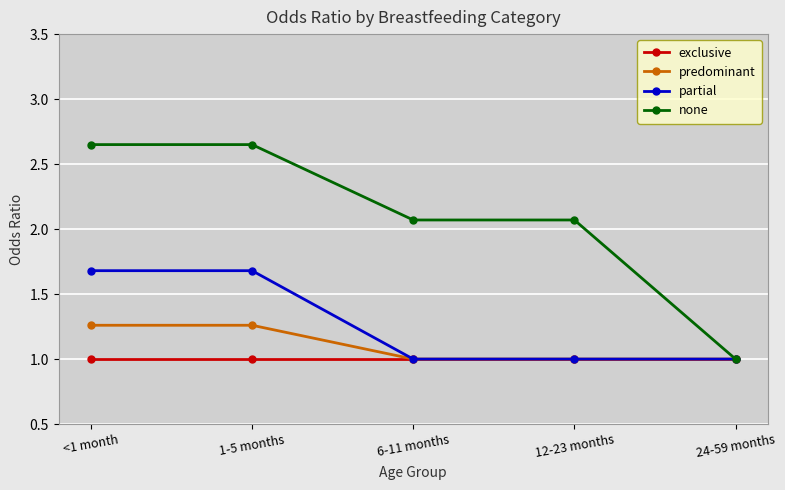

How many distinct data groups are displayed?

4